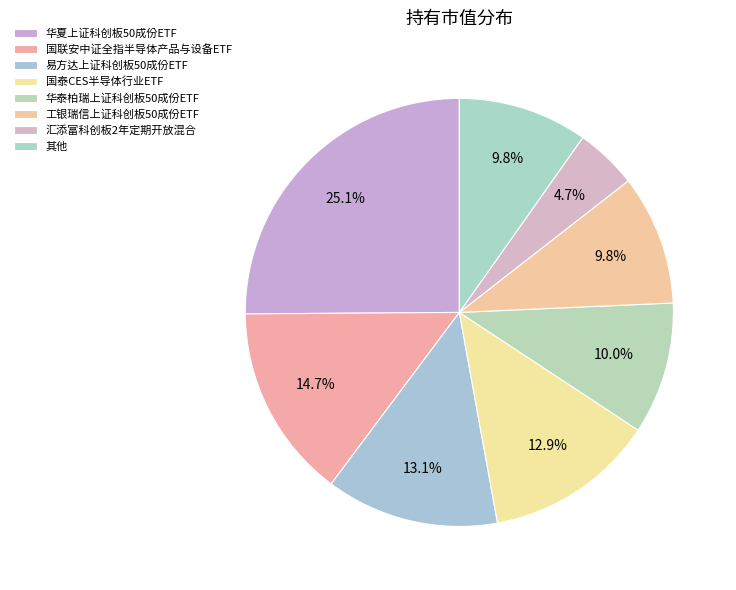

Does any single category account for the majority?

No